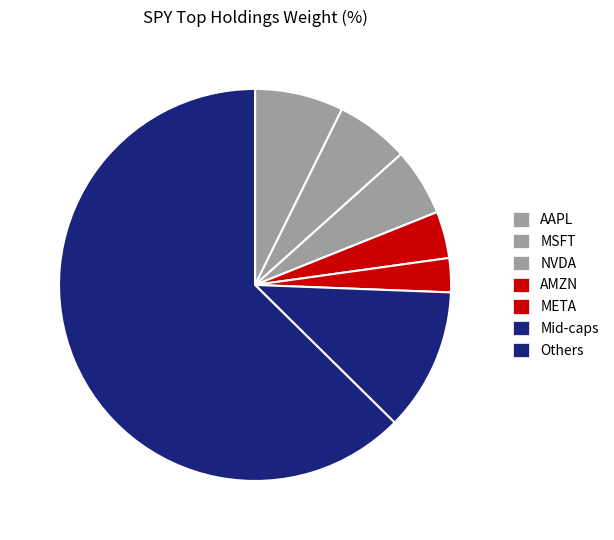

How many slices are in this pie chart?

7